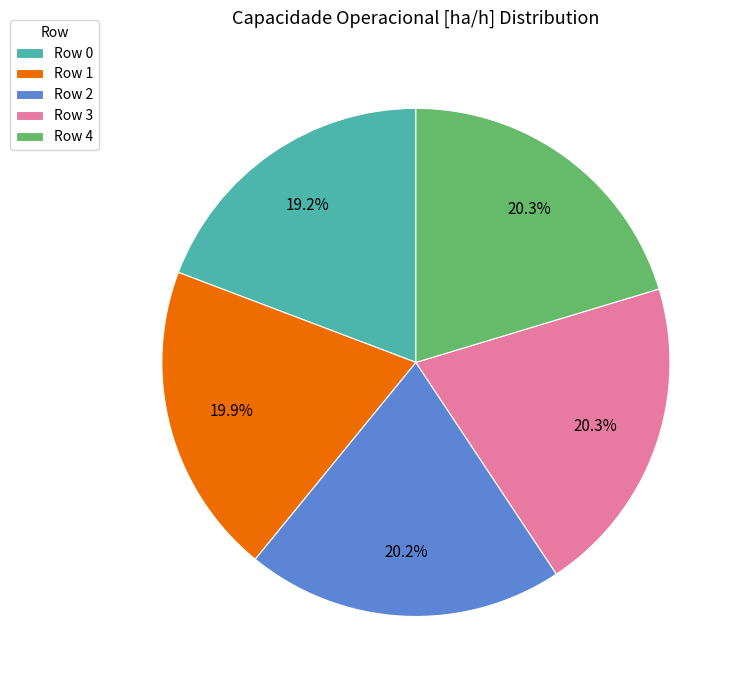

What portion of the pie excludes Row 3?

79.7%